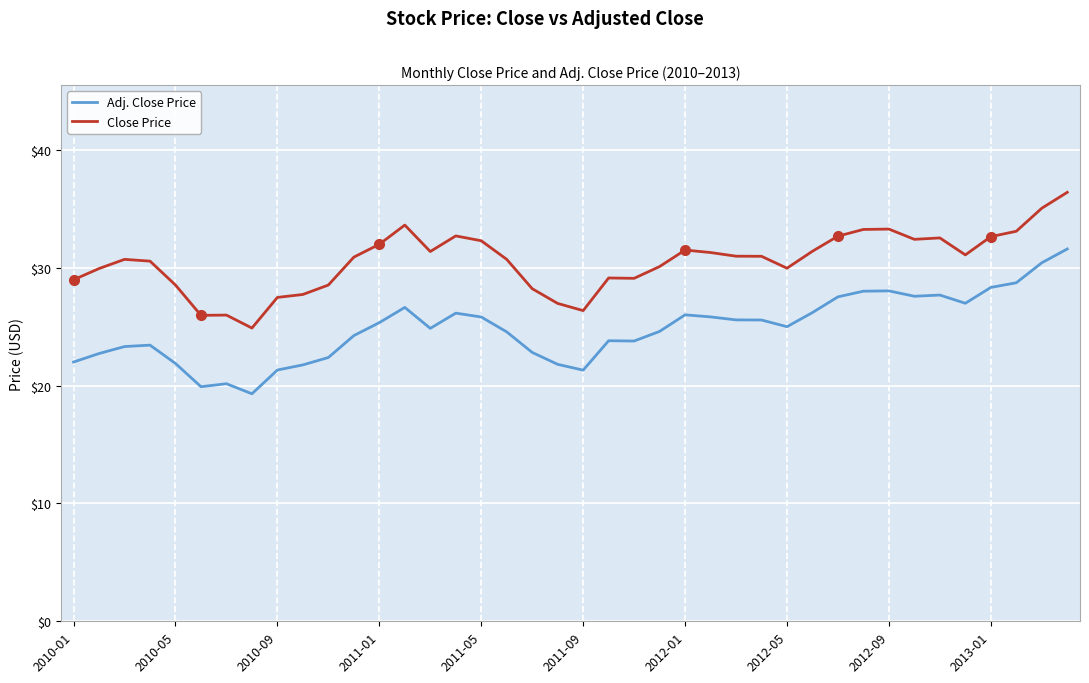

Does the chart have visible grid lines?

Yes